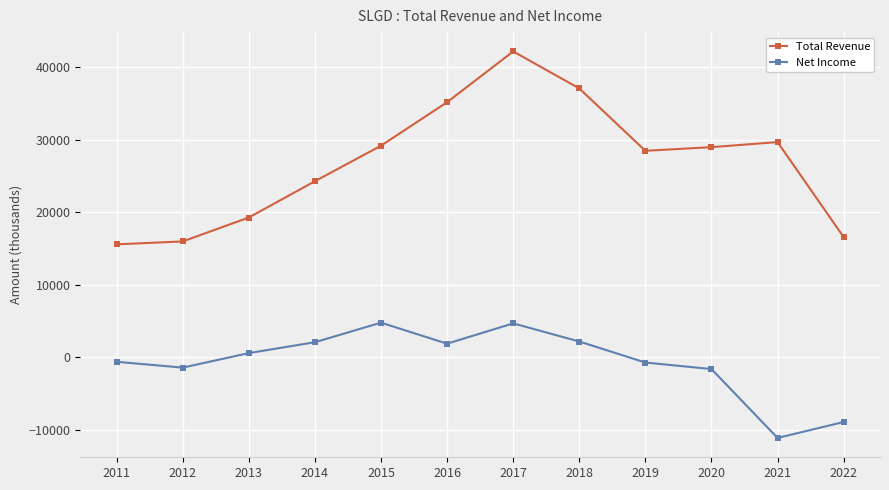

What is the difference between the highest and lowest values at 2017?

37500